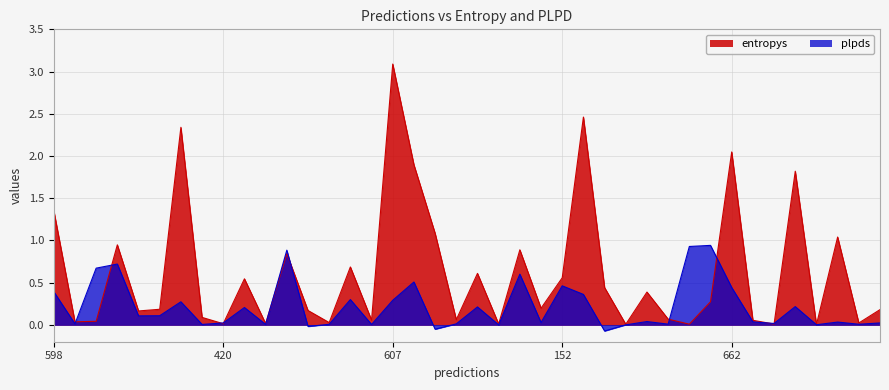

Rank the series at 344 from lowest to highest value.

plpds, entropys